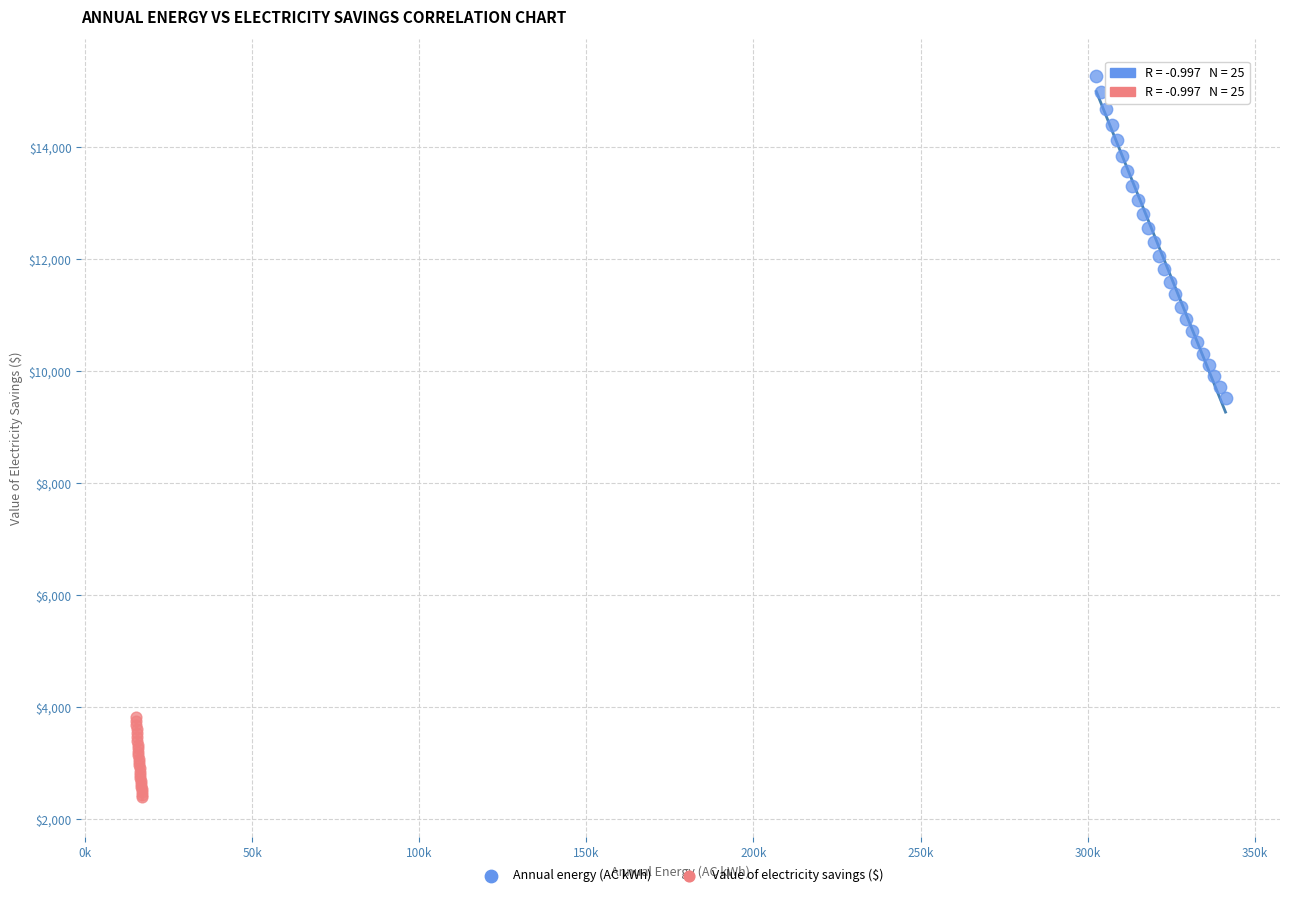

Which series has the largest Y range (max minus min)?

Annual energy (AC kWh)